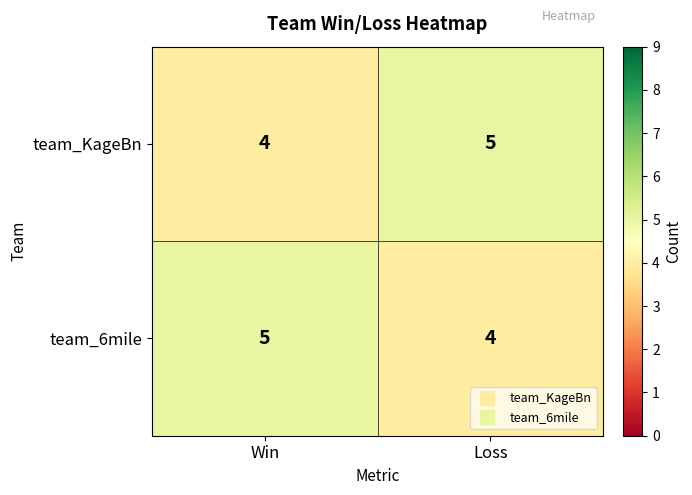

What value does the team_6mile series have at Loss?

4